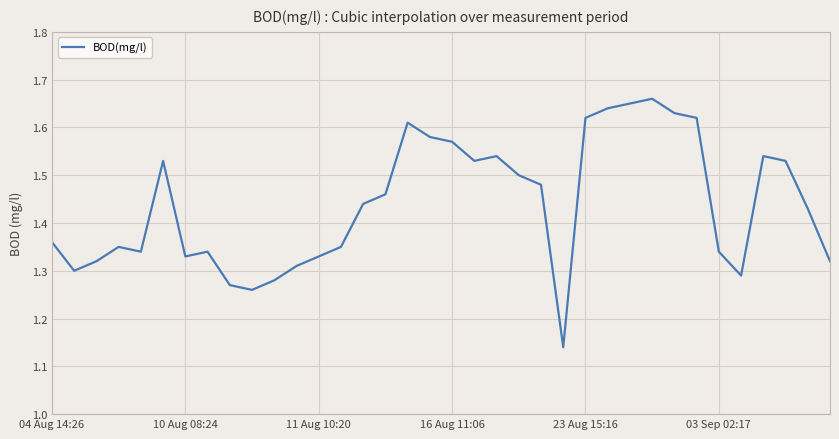

What is the difference between the second highest and minimum values?

0.5